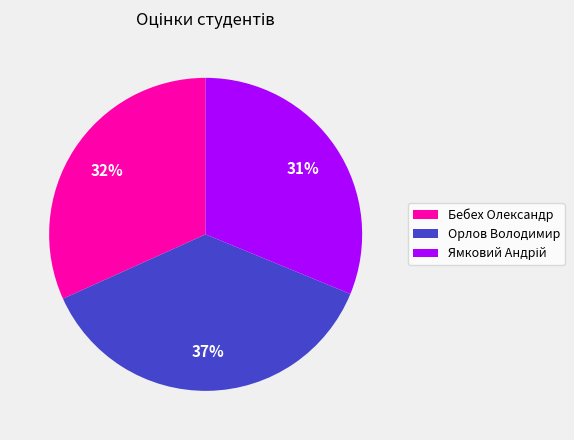

Between Бебех Олександр and Орлов Володимир, which is larger?

Орлов Володимир